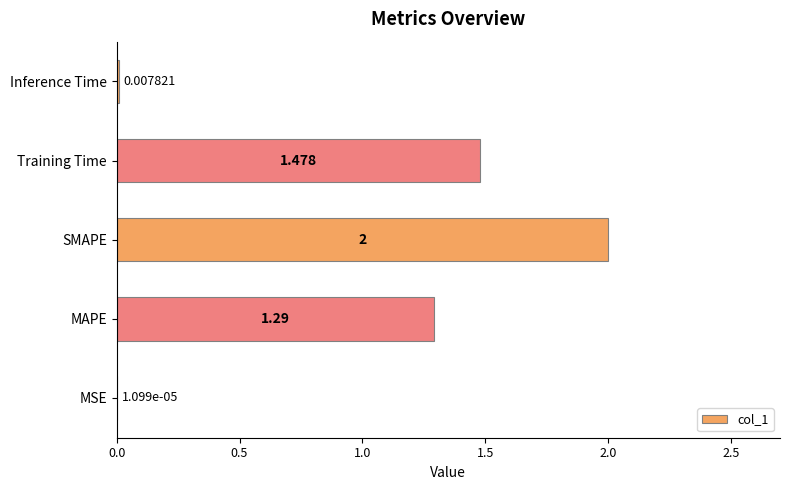

Between MAPE and Training Time, which is larger?

Training Time